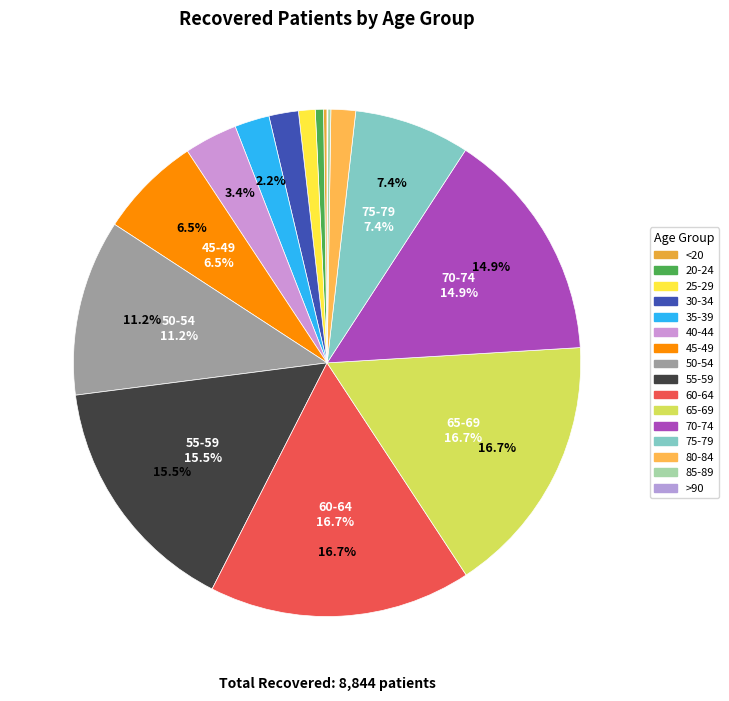

To the nearest percent, what is the difference between the 35-39 and 55-59 slice percentages?

13%